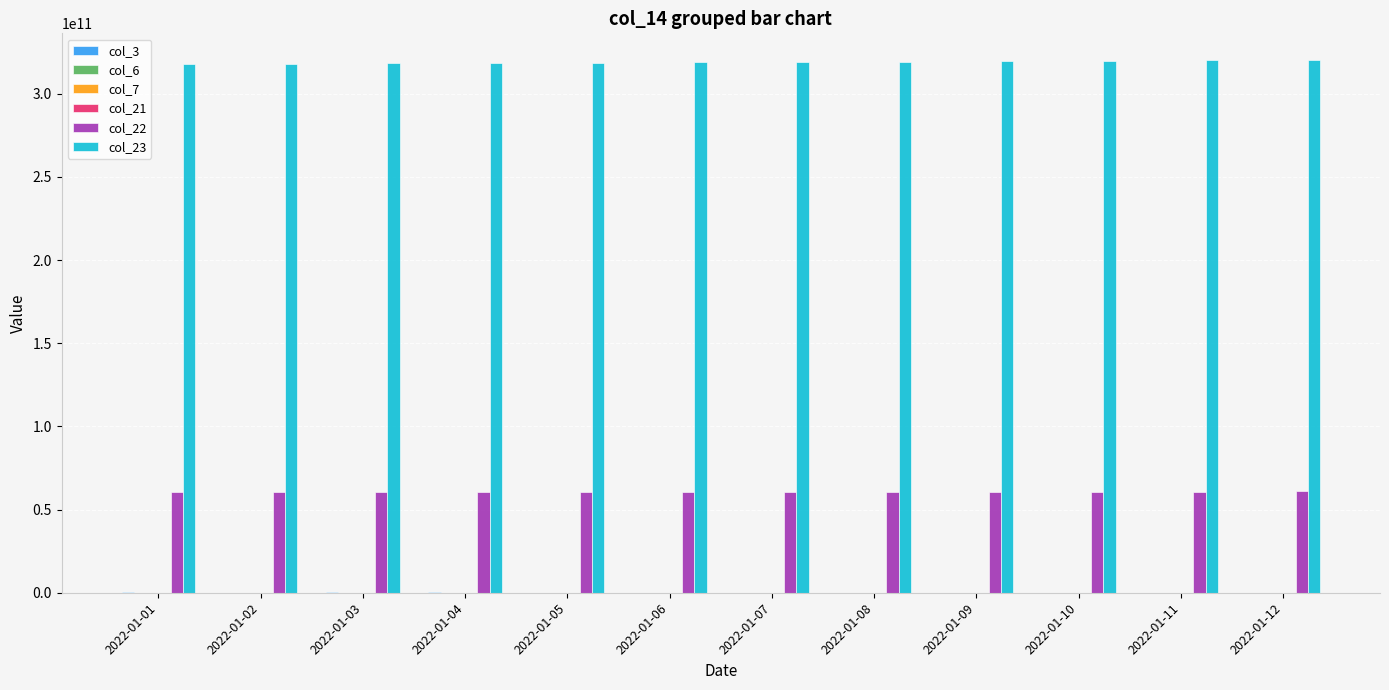

The value of col_23 at 2022-01-03 is 77365474033. True or false?

False